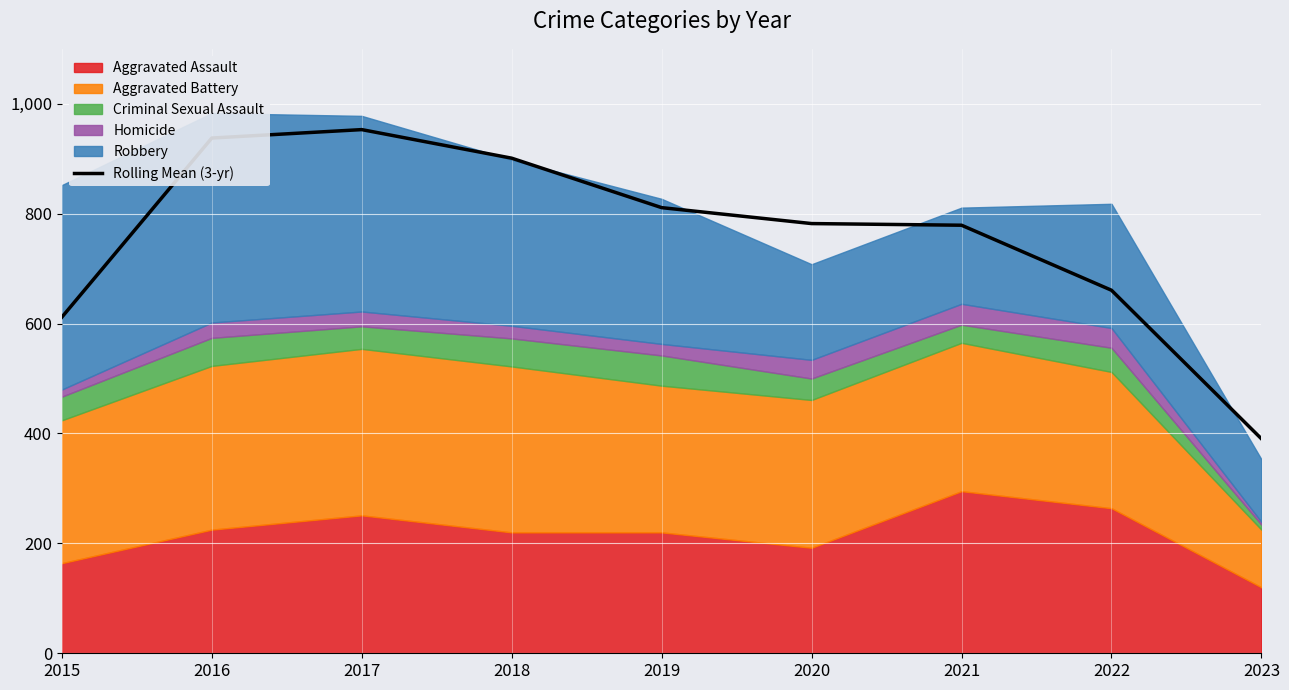

Is it true that the value at 2020 is 194.0?

False